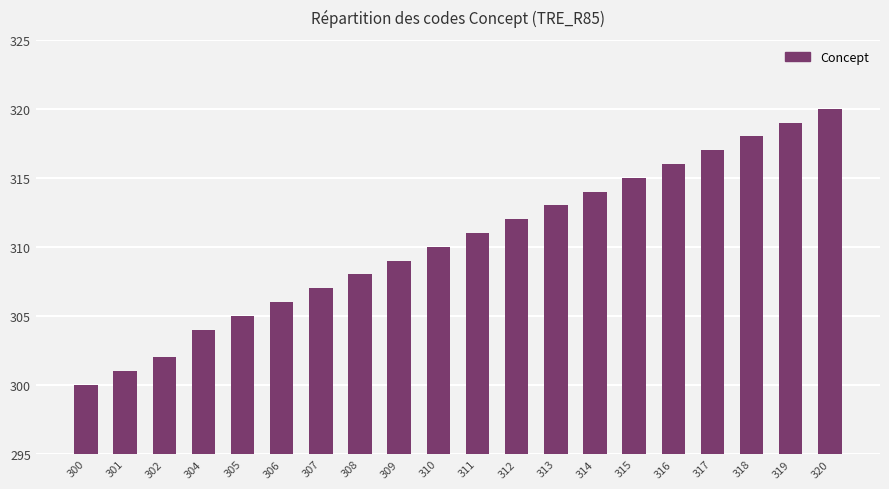

What is the difference between the maximum and minimum values?

20